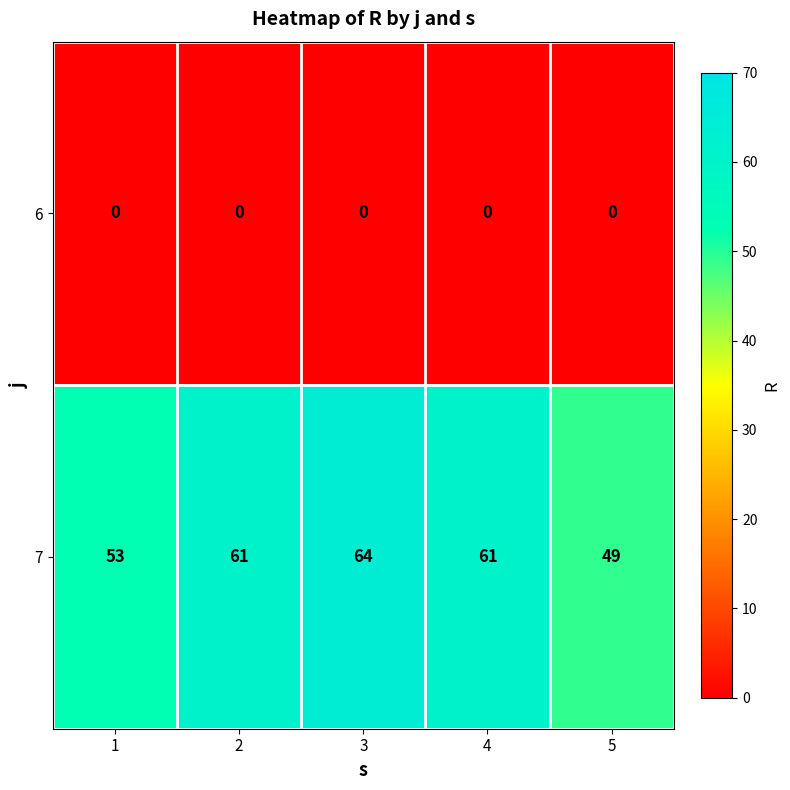

Reading right to left, transcribe all the data shown in this chart.

6: 0	0	0	0	0
7: 49	61	64	61	53